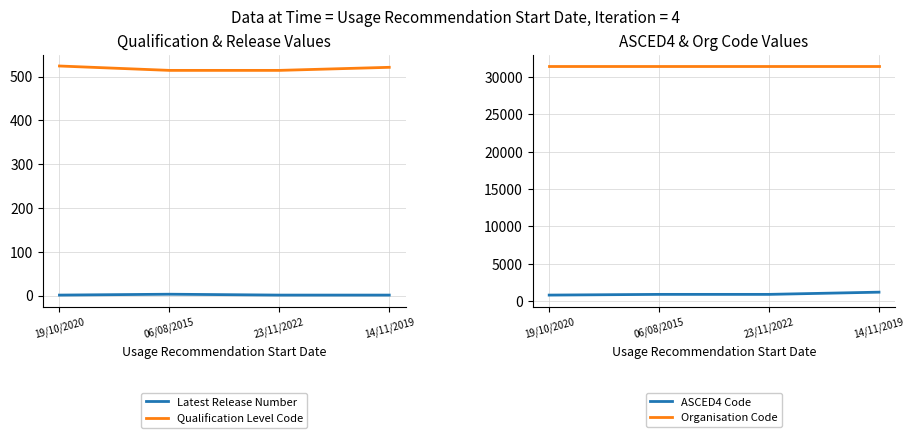

The value of ASCED4 Code at 14/11/2019 is 1686. True or false?

False